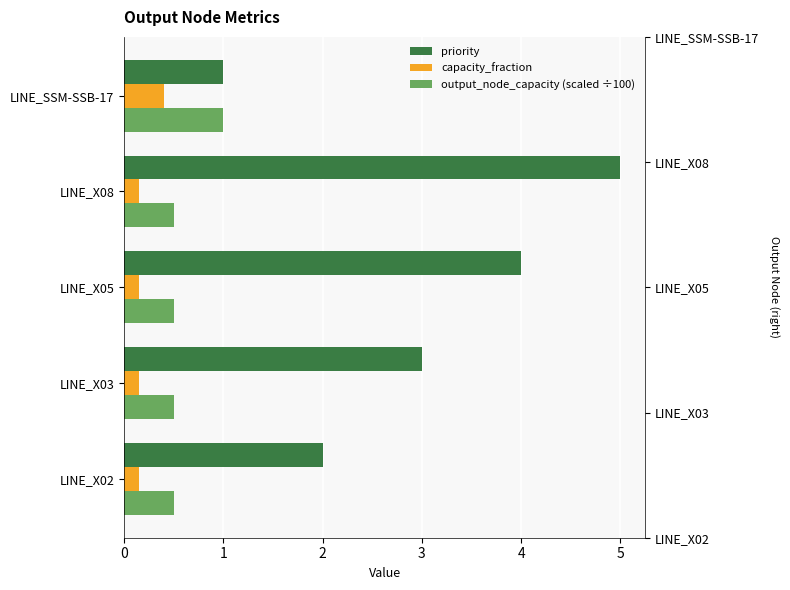

Between 1 and 4, which series saw the biggest shift?

priority